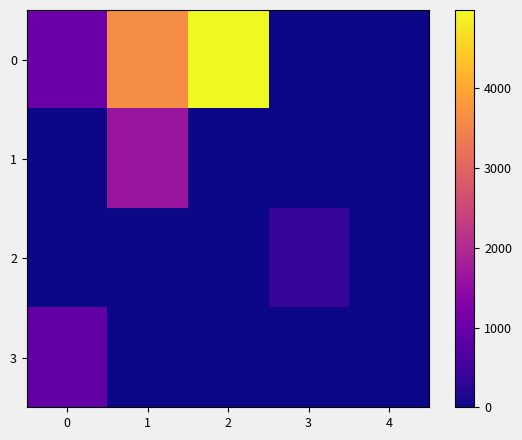

Reading left to right, what are all the values shown in this chart?

0: 0=1031	1=3623	2=4981	3=0	4=0
1: 0=0	1=1645	2=0	3=0	4=0
2: 0=0	1=0	2=0	3=372	4=0
3: 0=897	1=0	2=0	3=0	4=0